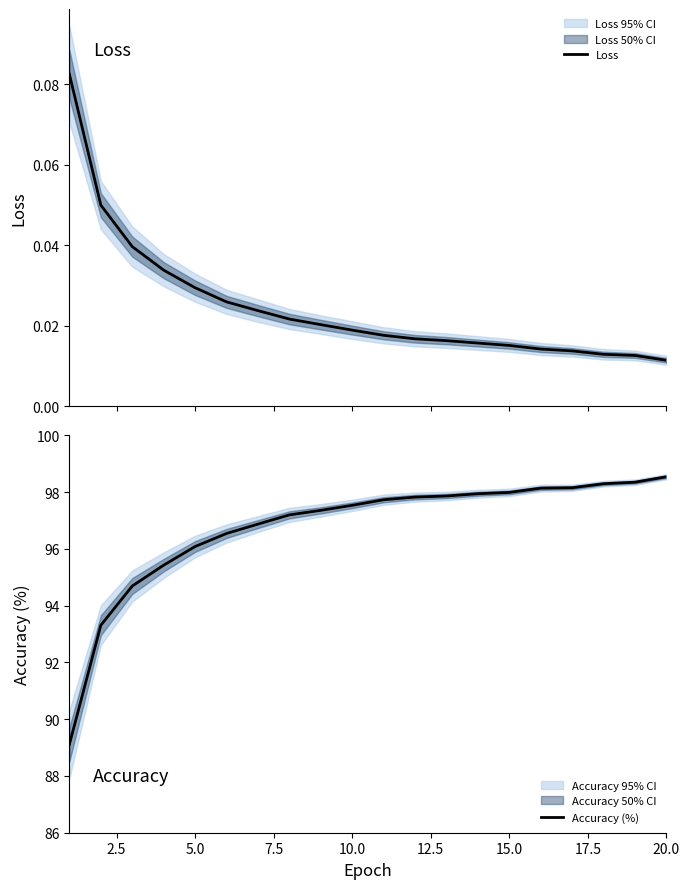

What is the highest value of the Accuracy (%) series?

98.5